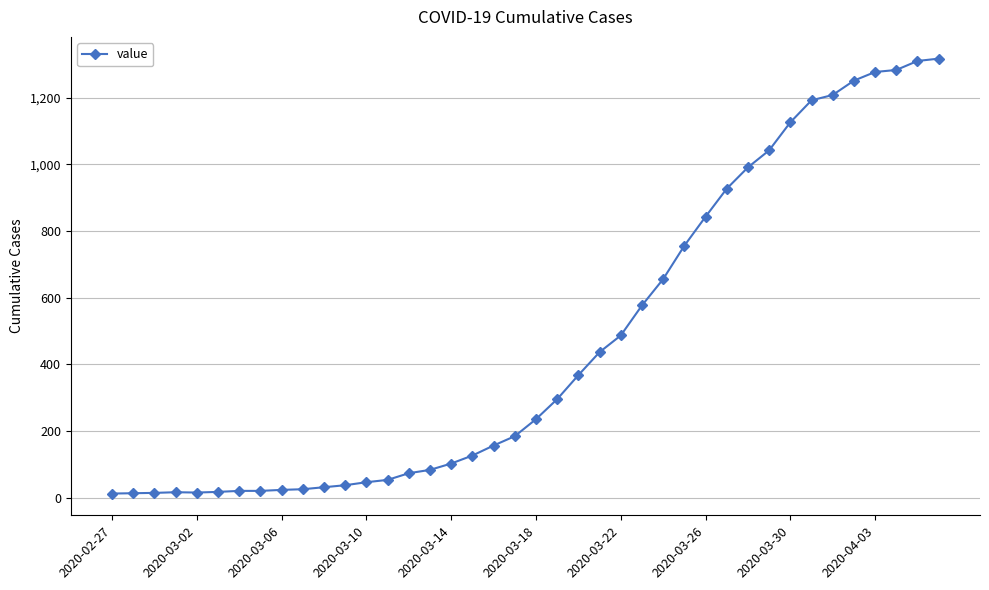

What is the sum of all values?

18666